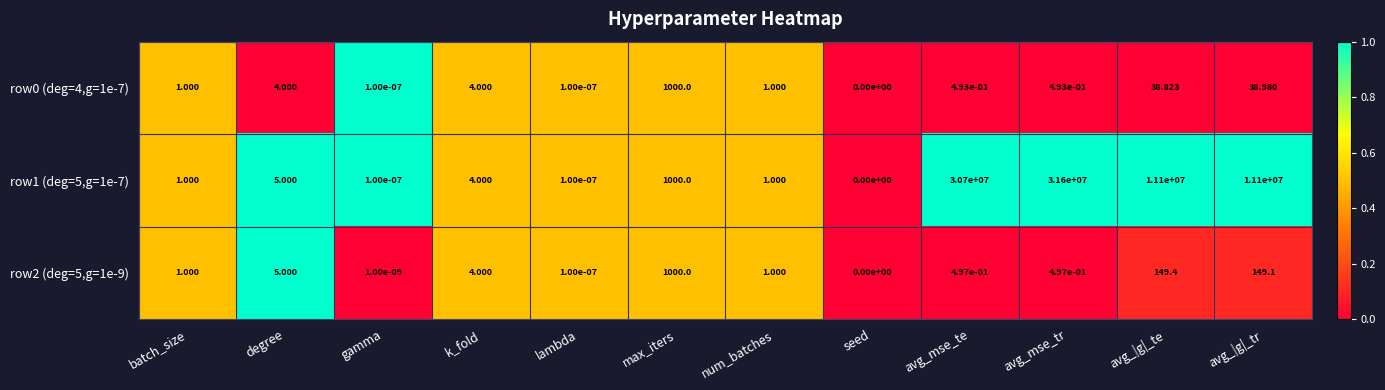

At which label is row0 (deg=4,g=1e-7) closest to 500?

avg_|g|_tr